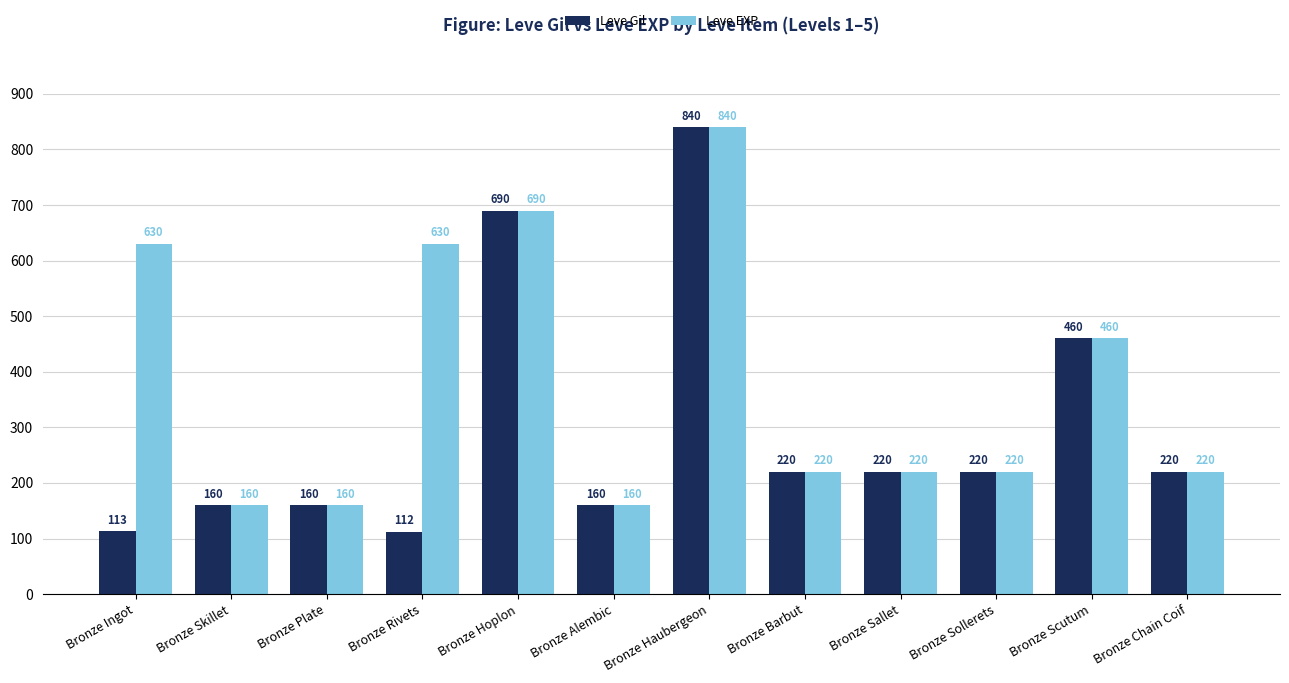

At how many categories does at least one series exceed 386?

5